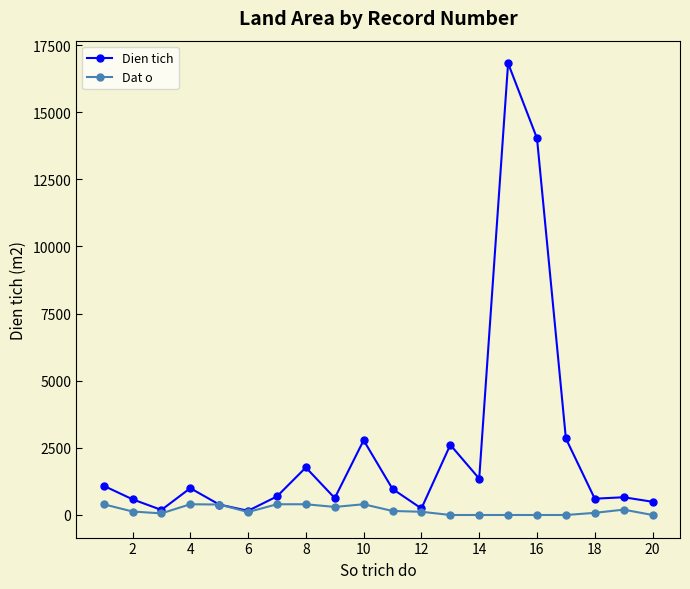

What is the sum of all Dien tich values?

49915.9